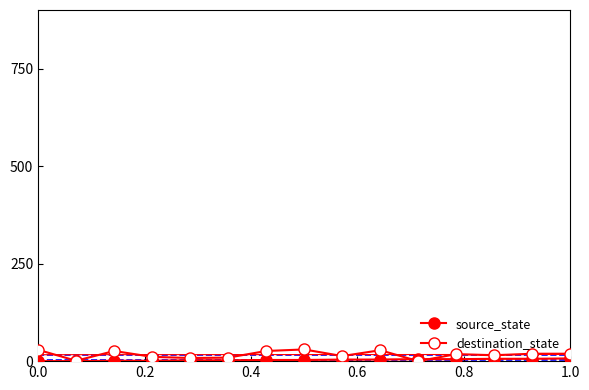

How many data points in destination_state are less than 18?

7